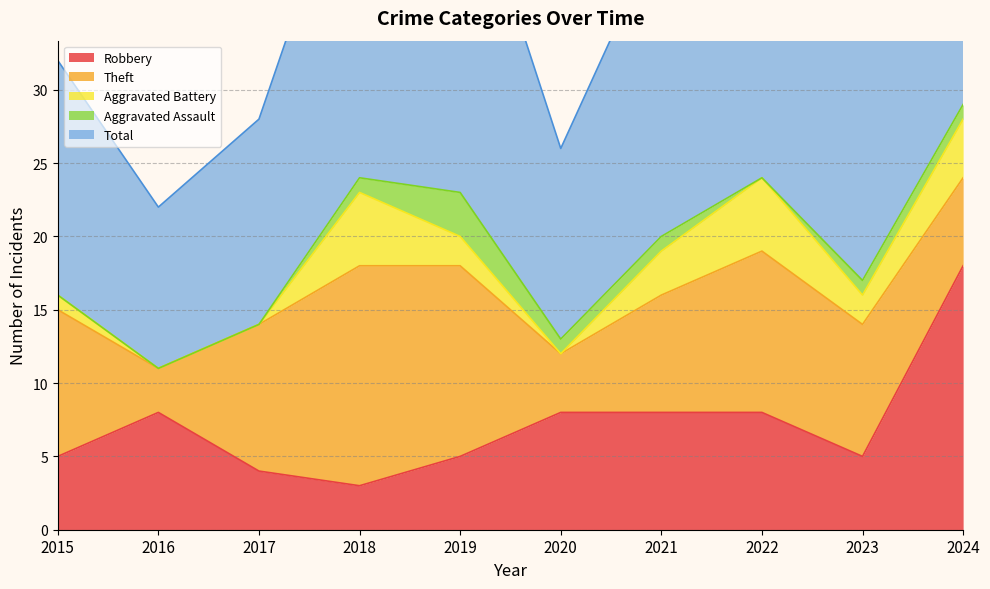

The value of Robbery at 2015 is 5. True or false?

True